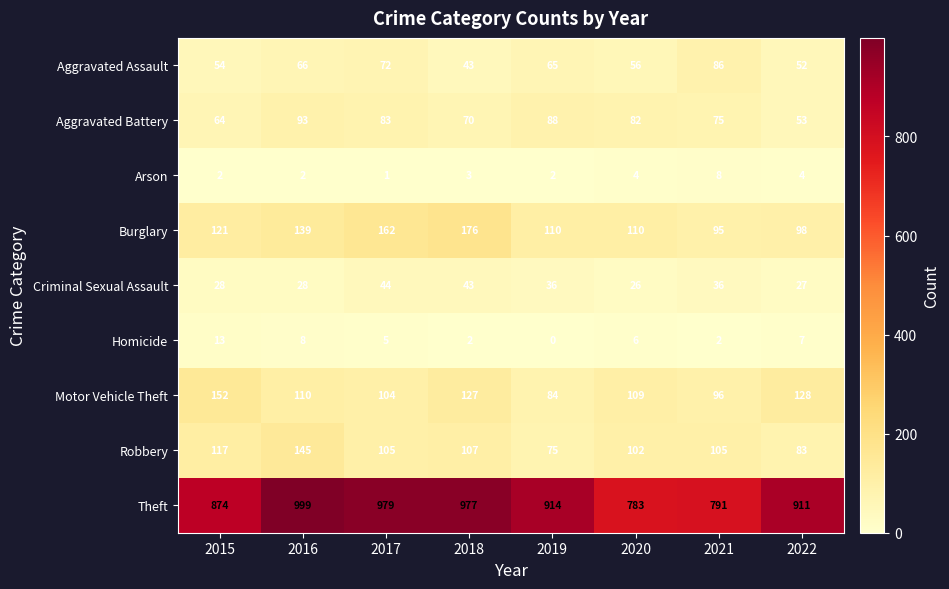

How many values in the Theft series are below 914?

4